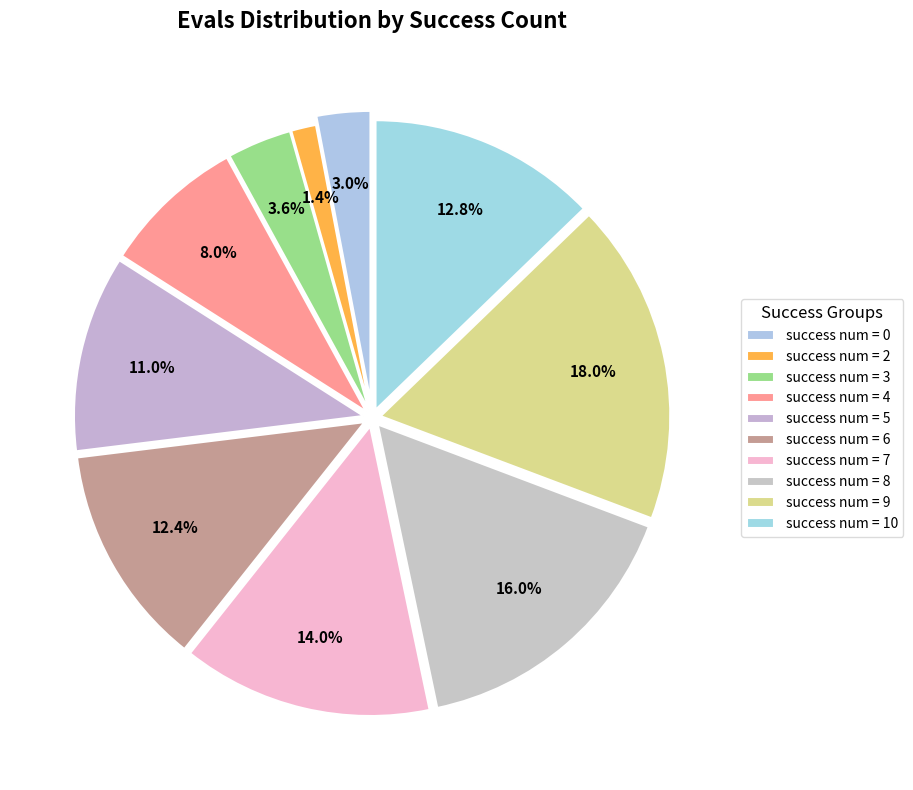

How many slices are in this pie chart?

10